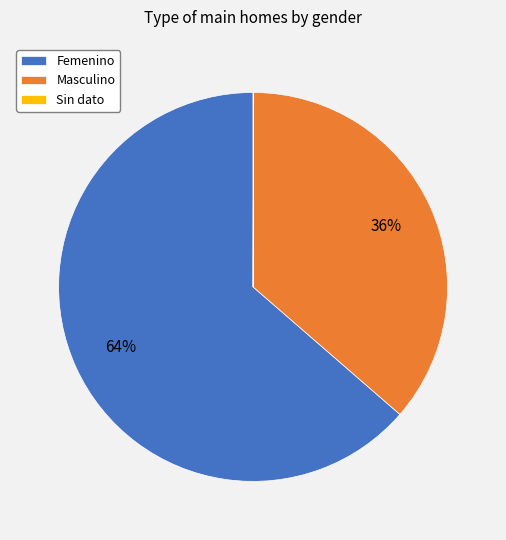

True or false: Masculino accounts for 48% of the total.

False